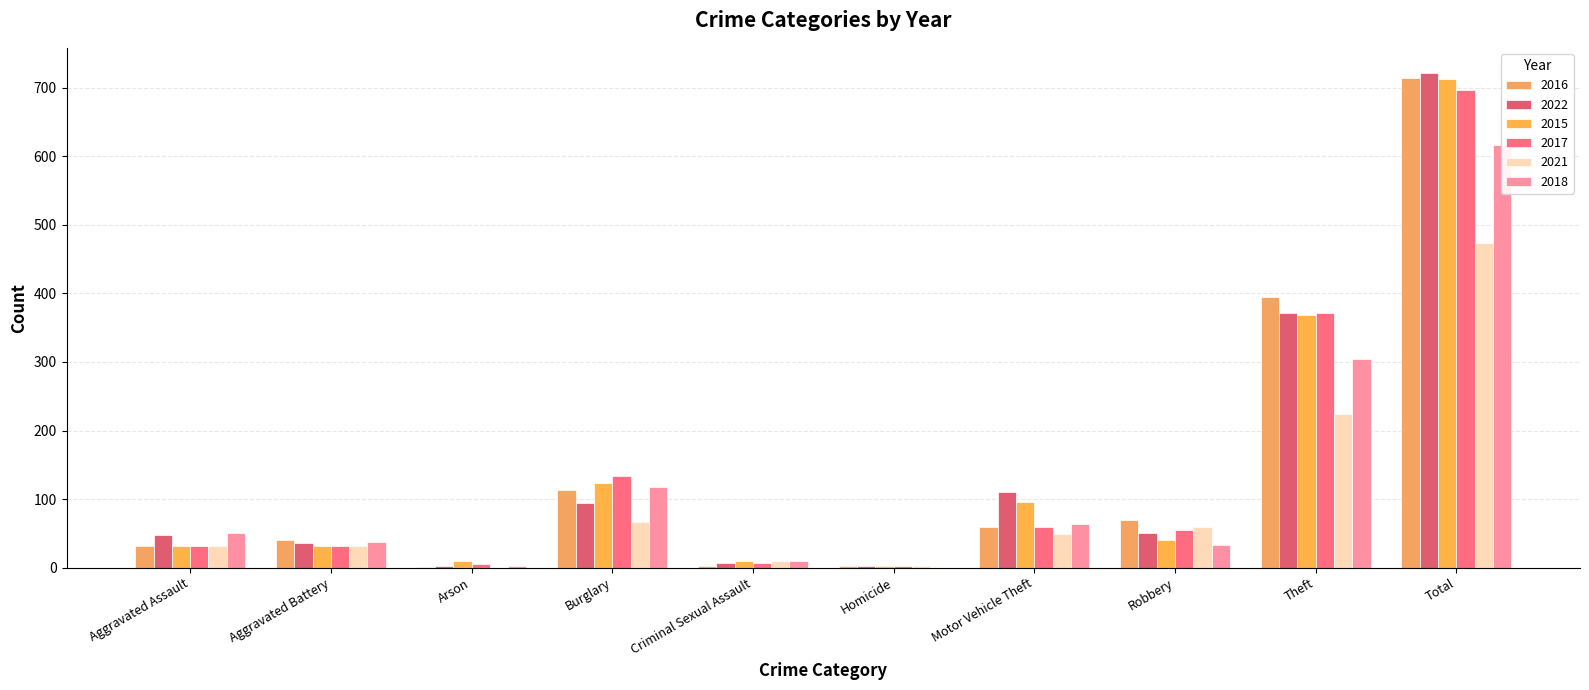

What is the difference between the maximum and second lowest values in the 2018 series?

614